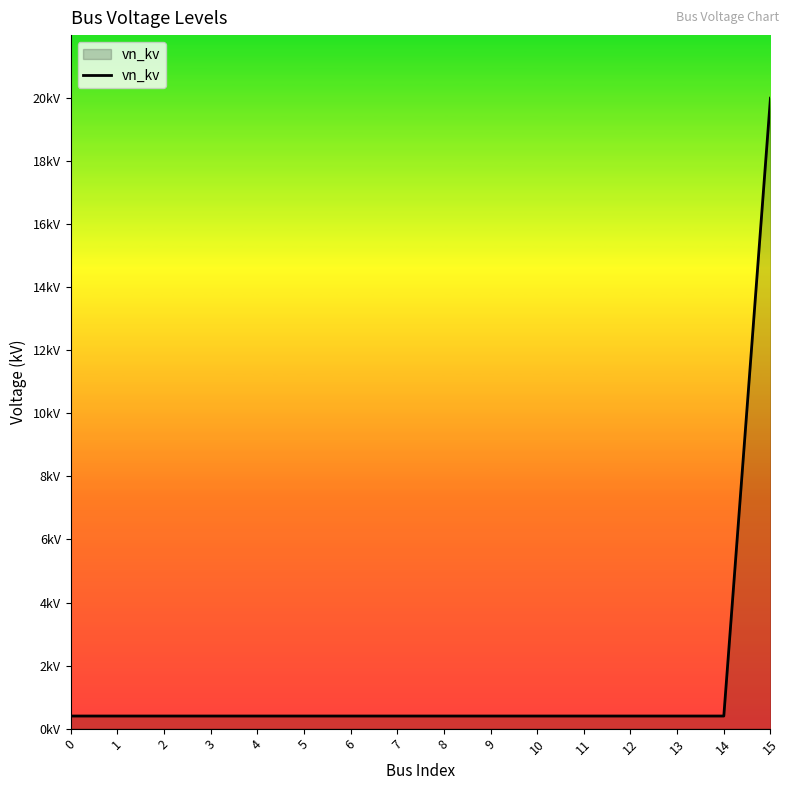

Does the chart have visible grid lines?

No